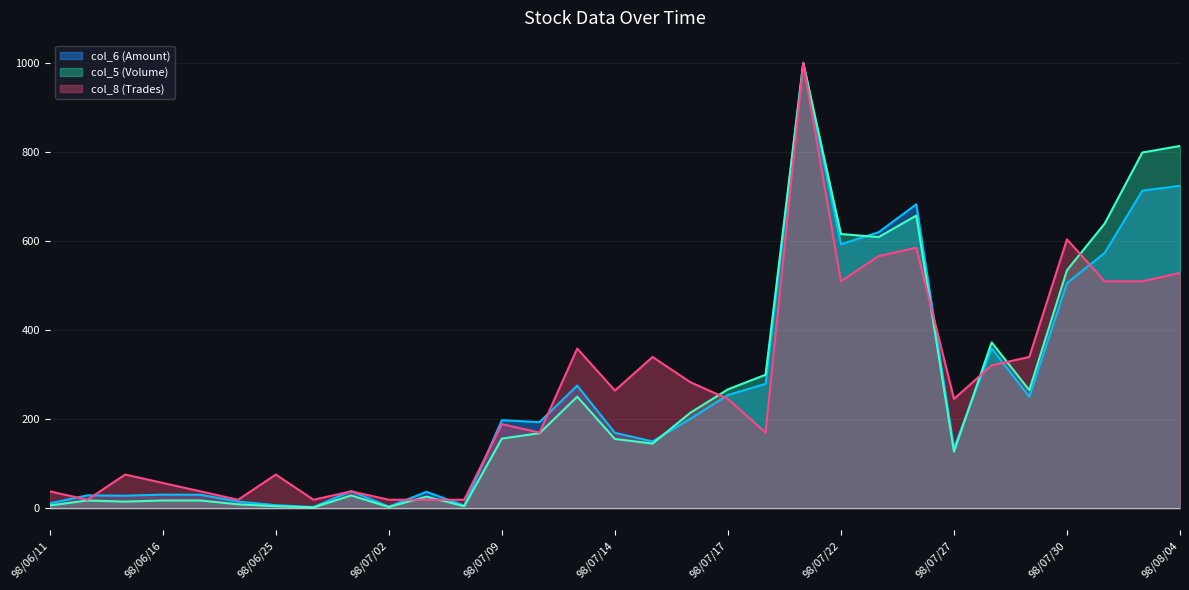

What is the label of the 2nd point from the right?

98/08/03